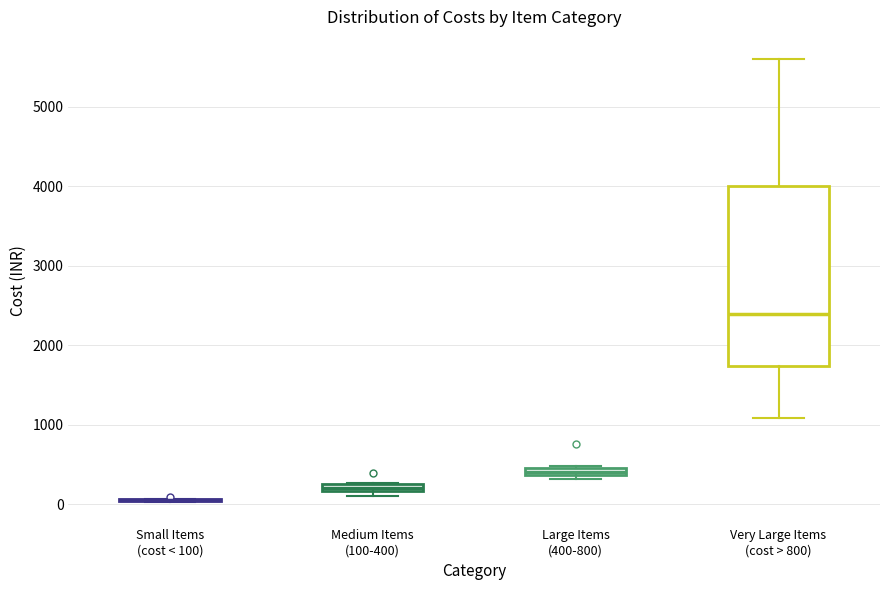

Which box is the tallest, from its lower edge to its upper edge?

Very Large Items (cost > 800)